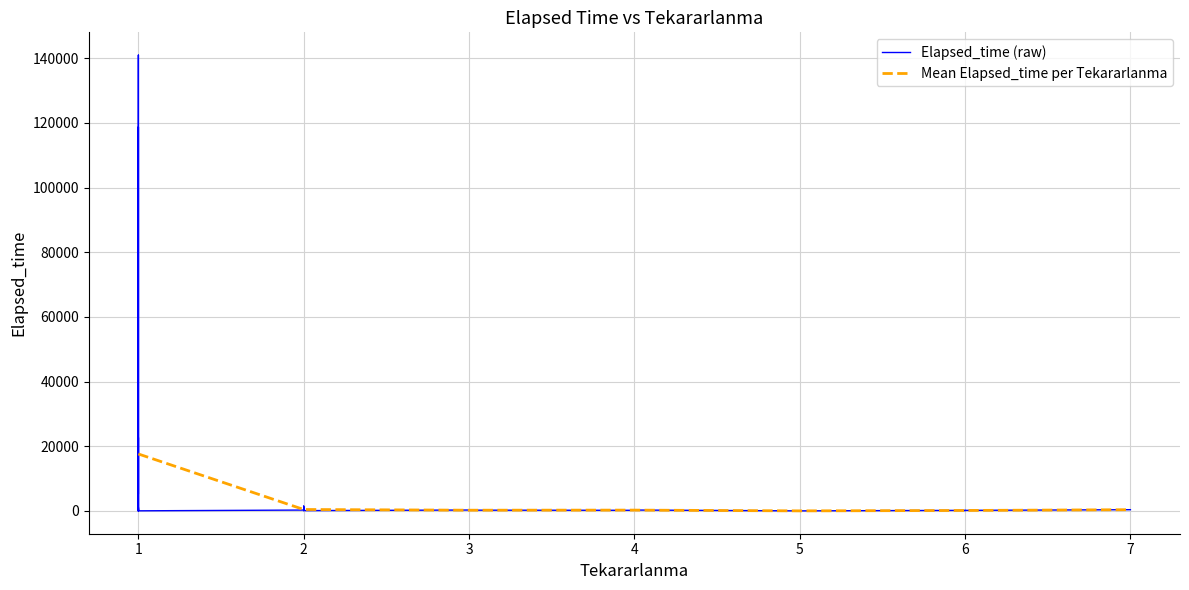

Reading right to left, what are all the values shown in this chart?

35	1085	0	100	235	118760	5365	140	135	275	1110	175	275	680	290	10	10	380	30	130	175	120	290	235	3685	22695	265	1495	300	195	50	305	80	140990	5430	175	220	280	20	270